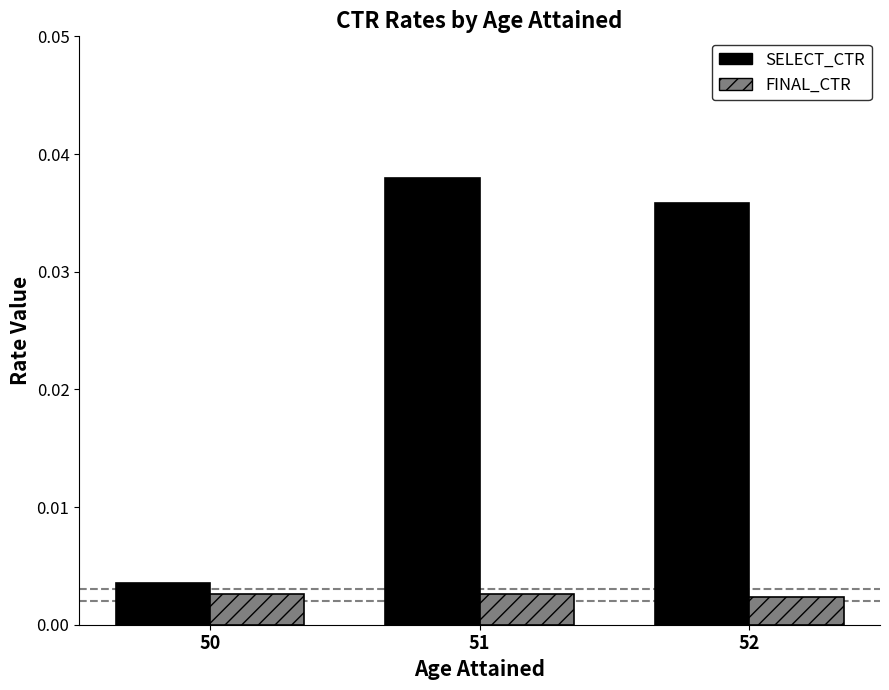

Is the value of SELECT_CTR at 51 greater than the value of FINAL_CTR at 50?

Yes